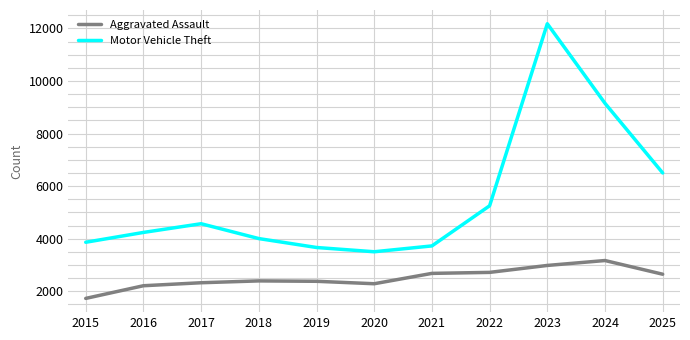

How many values in the Motor Vehicle Theft series are below 4241?

5